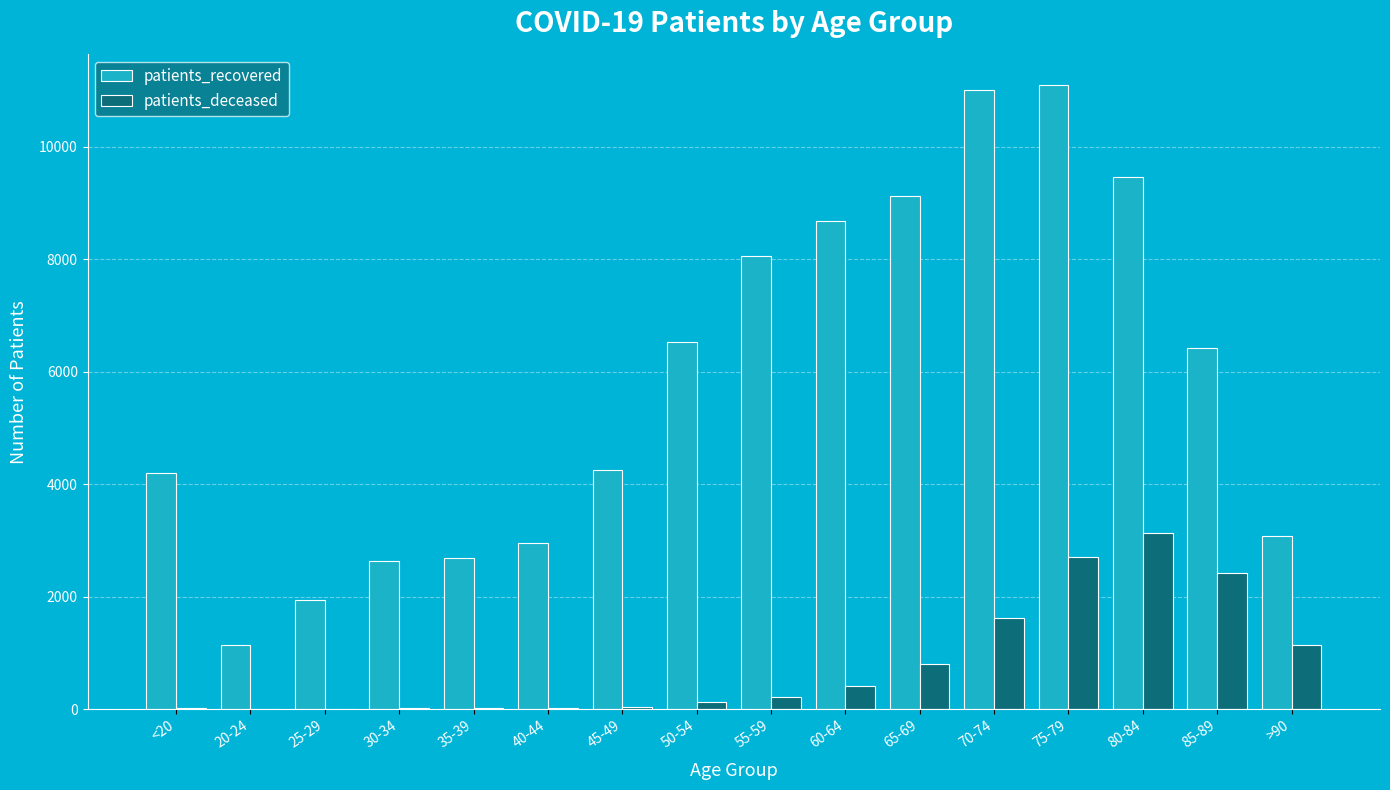

Which category has the highest value in the patients_deceased series?

80-84